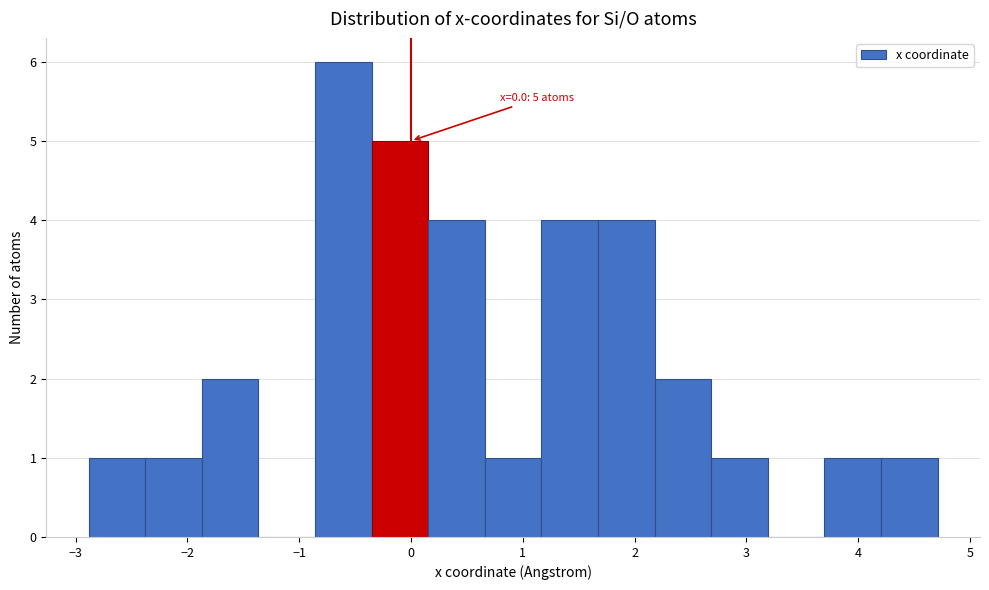

Which range on the x-axis has the tallest bar?

-0.9 to -0.4